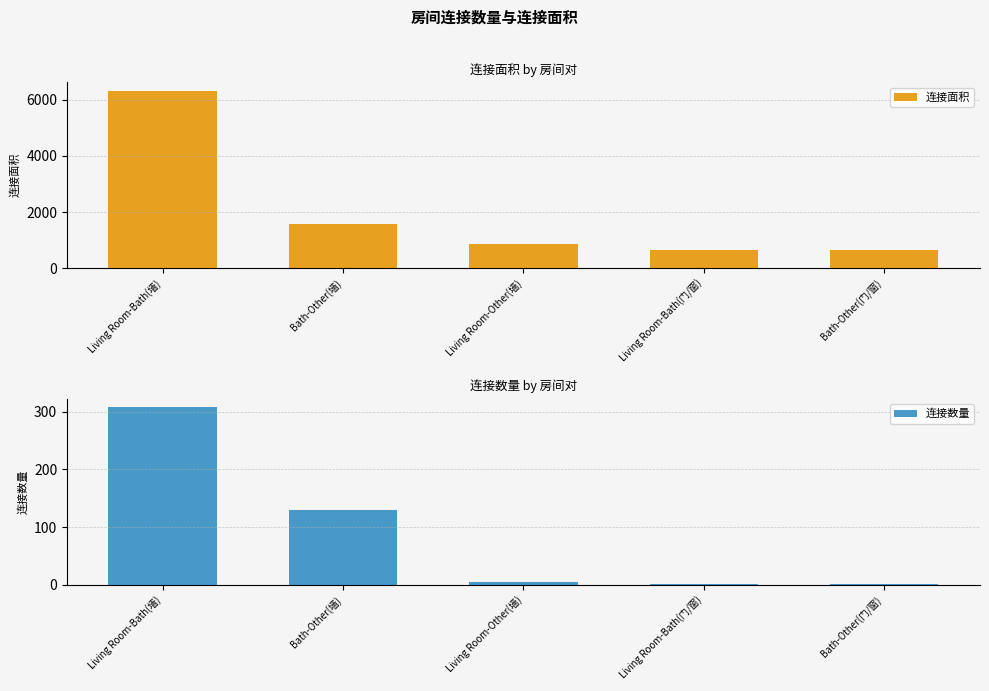

List the labels in order of 连接面积 value, largest first.

Living Room-Bath(墙), Bath-Other(墙), Living Room-Other(墙), Bath-Other(门/窗), Living Room-Bath(门/窗)